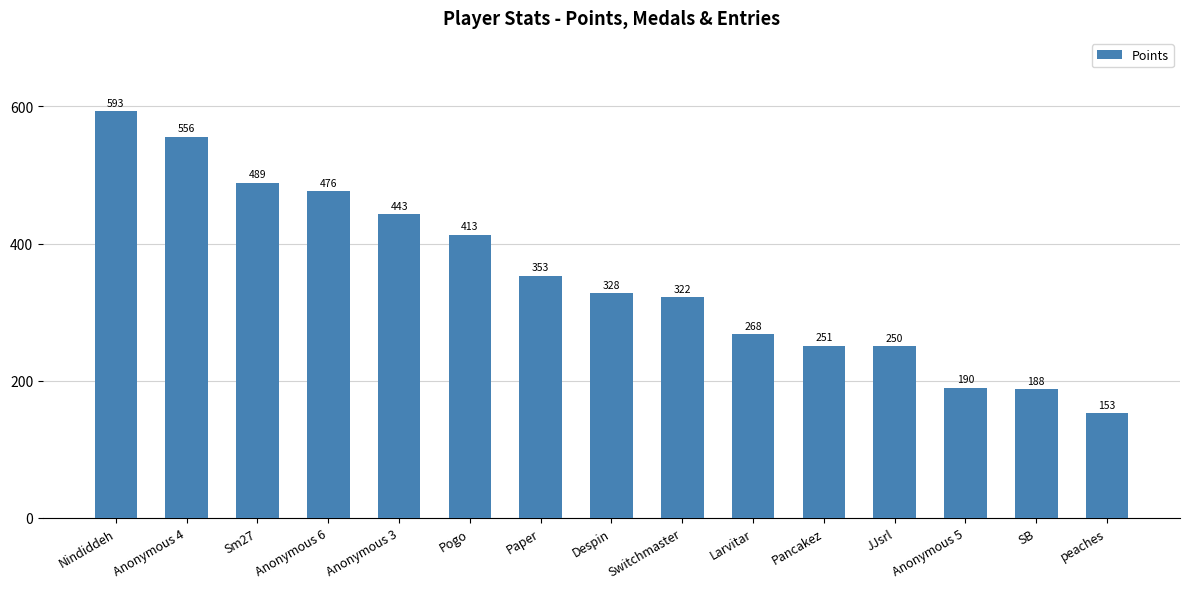

Between Anonymous 3 and Pogo, which is larger?

Anonymous 3